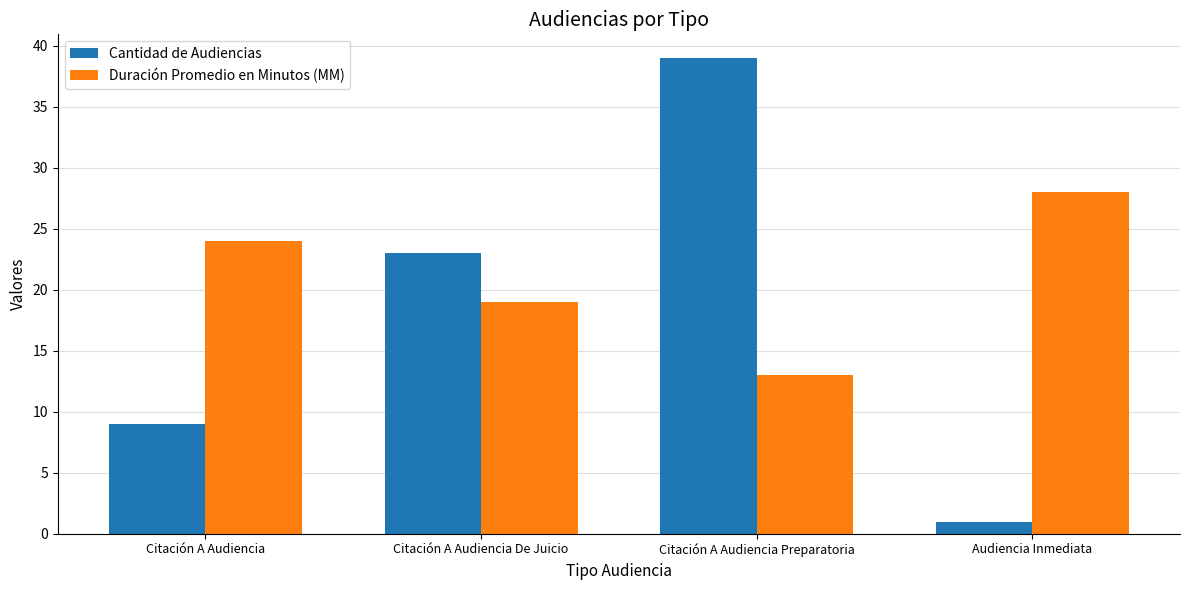

What are all the series names shown in the legend?

Cantidad de Audiencias, Duración Promedio en Minutos (MM)